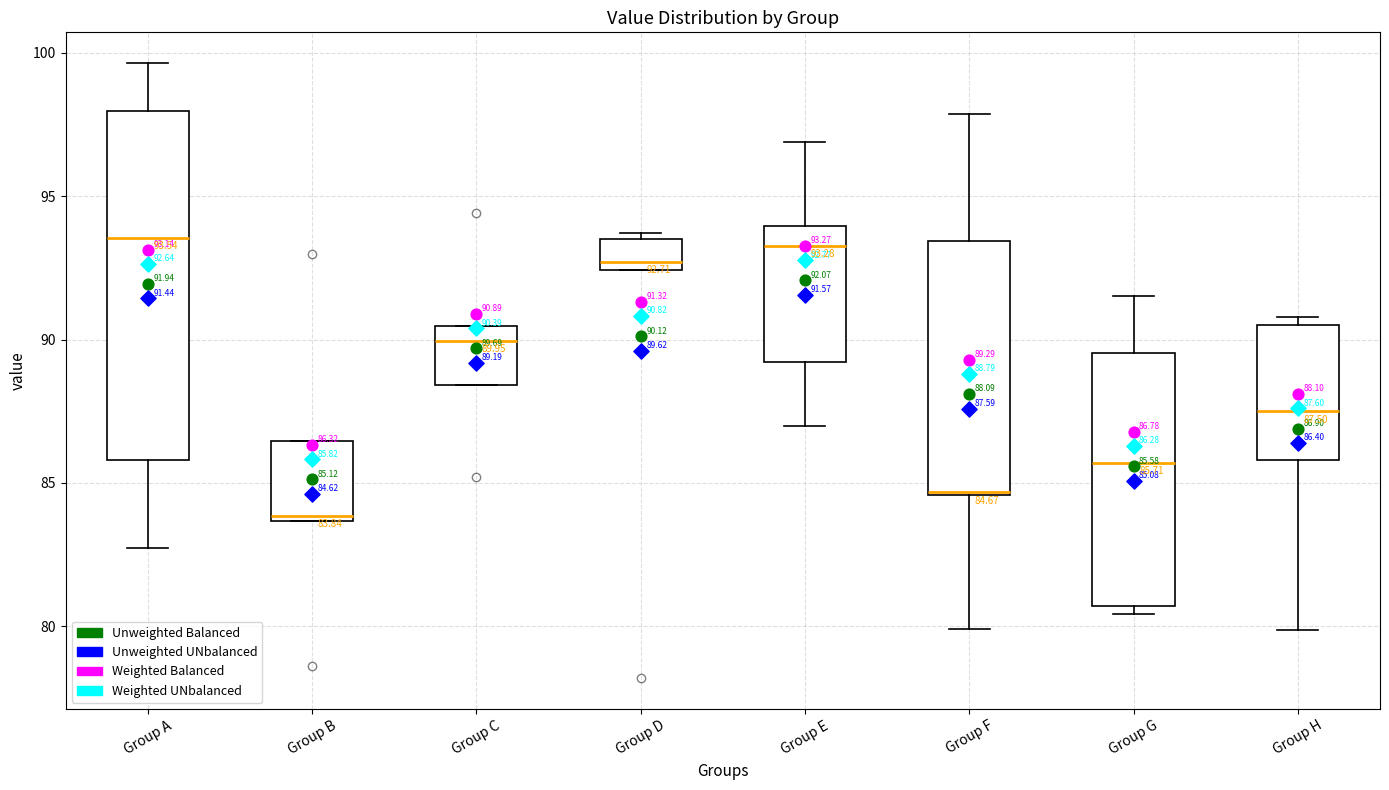

Comparing the boxes themselves (not the whiskers), which one is the tallest?

Group A